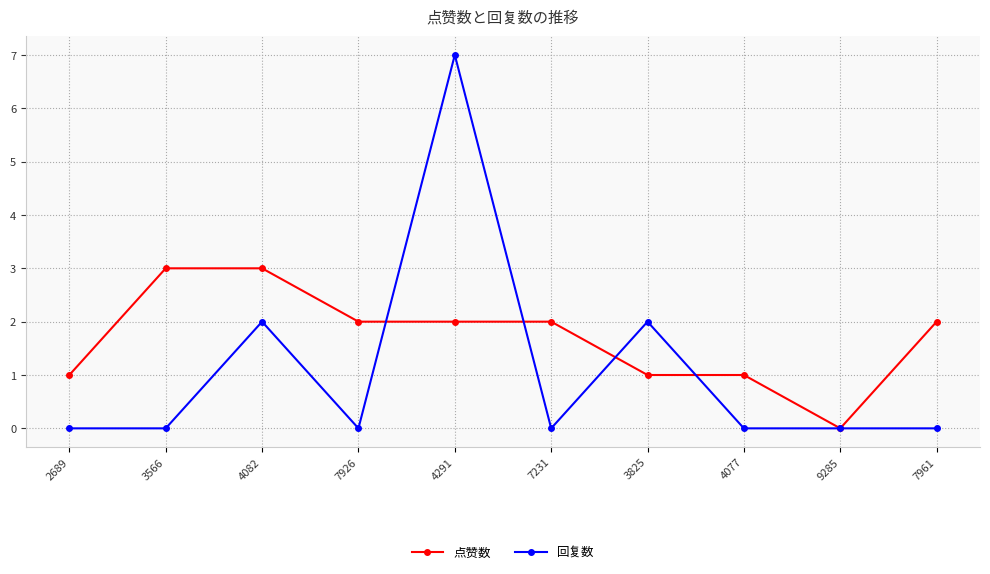

List the series in order of their peak value, highest first.

回复数, 点赞数